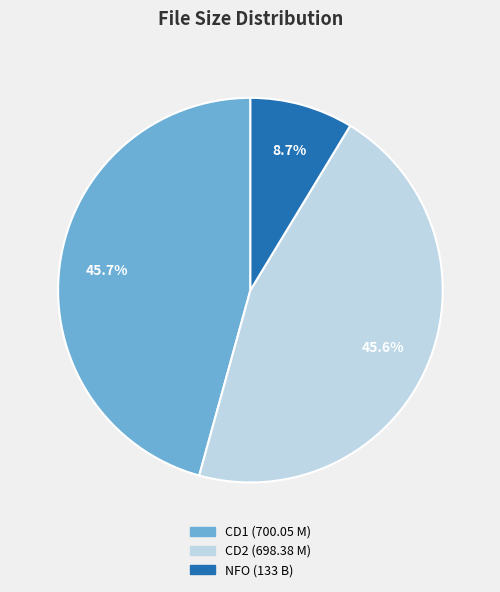

How many segments does this pie chart have?

3